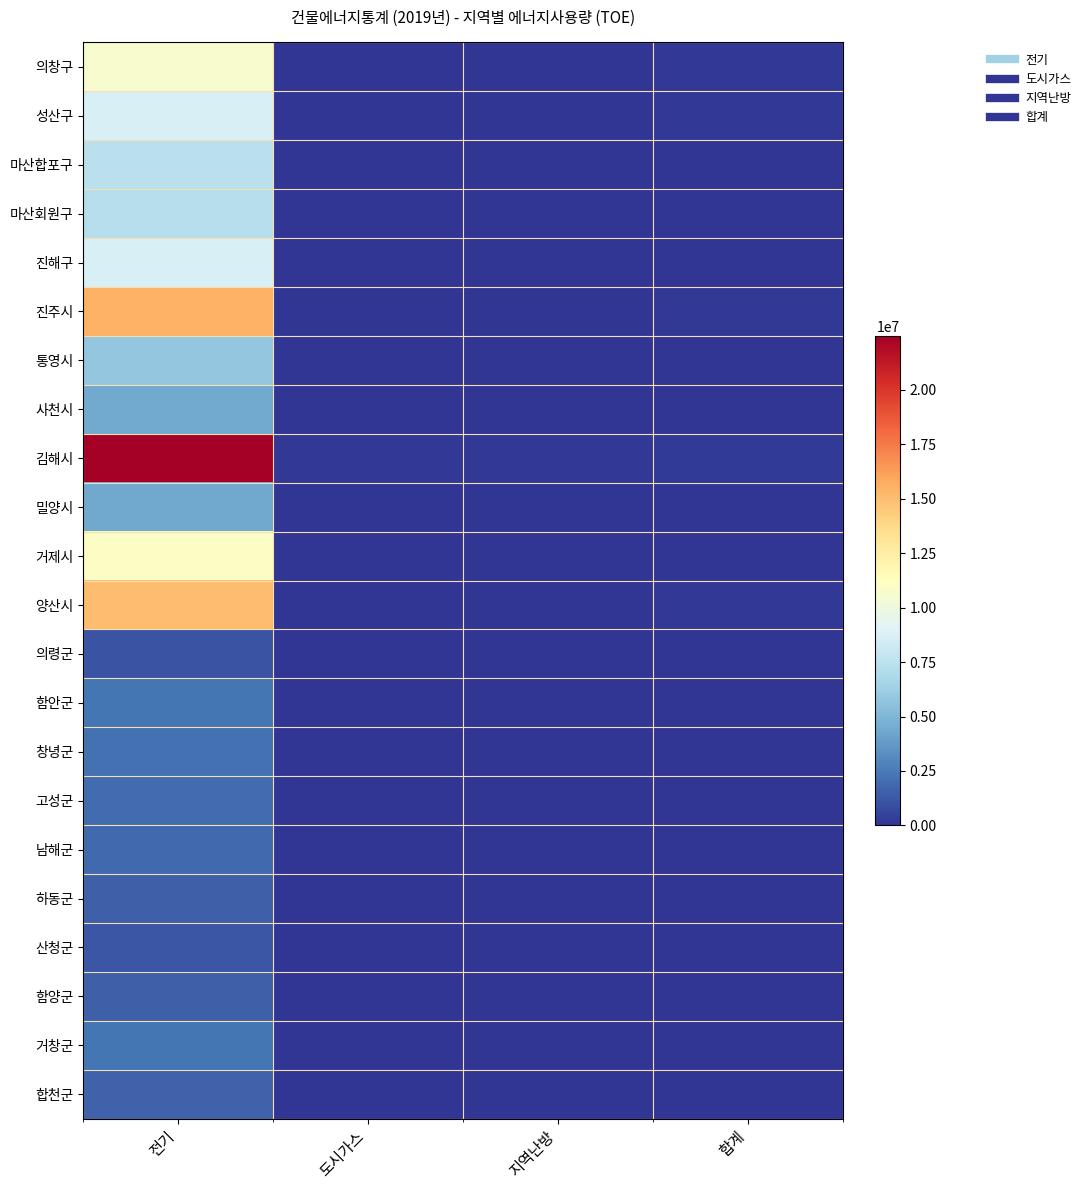

List the series in order of their peak value, highest first.

김해시, 진주시, 양산시, 거제시, 의창구, 진해구, 성산구, 마산합포구, 마산회원구, 통영시, 사천시, 밀양시, 함안군, 거창군, 창녕군, 고성군, 남해군, 합천군, 하동군, 함양군, 산청군, 의령군